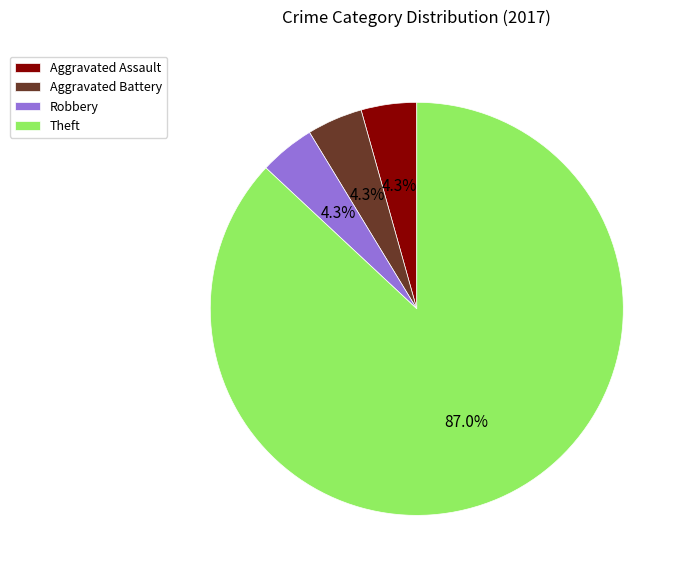

The Aggravated Assault slice represents 4% of the pie. True or false?

True